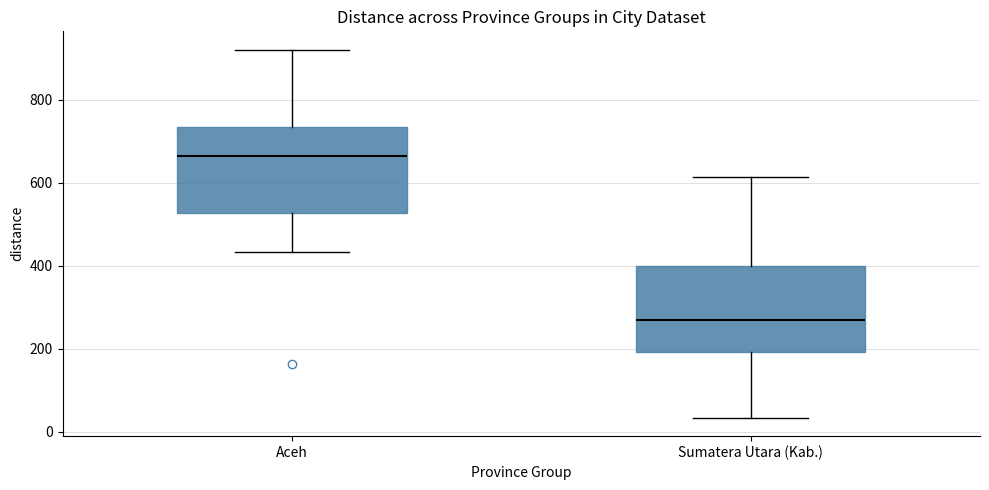

Which box's median line is the lowest?

Sumatera Utara (Kab.)